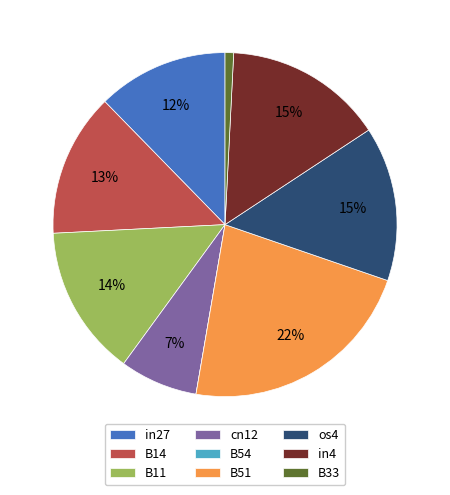

What percentage is the os4 slice, to the nearest percent?

15%